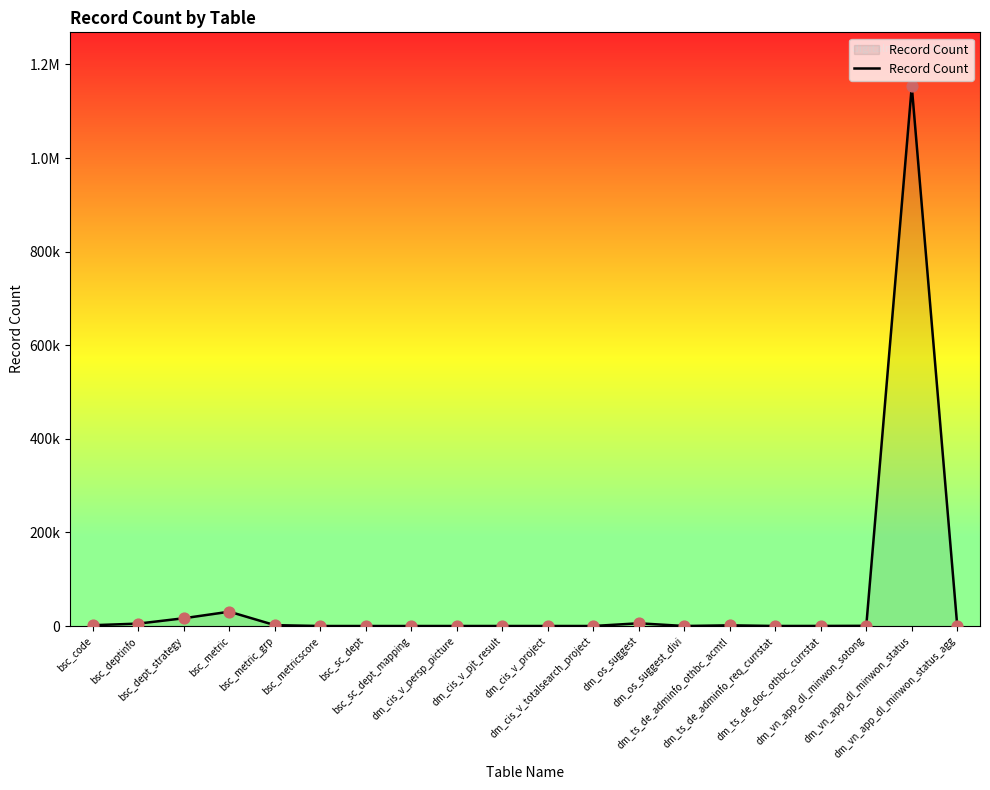

Between bsc_dept_strategy and dm_vn_app_dl_minwon_status_agg, which is larger?

bsc_dept_strategy